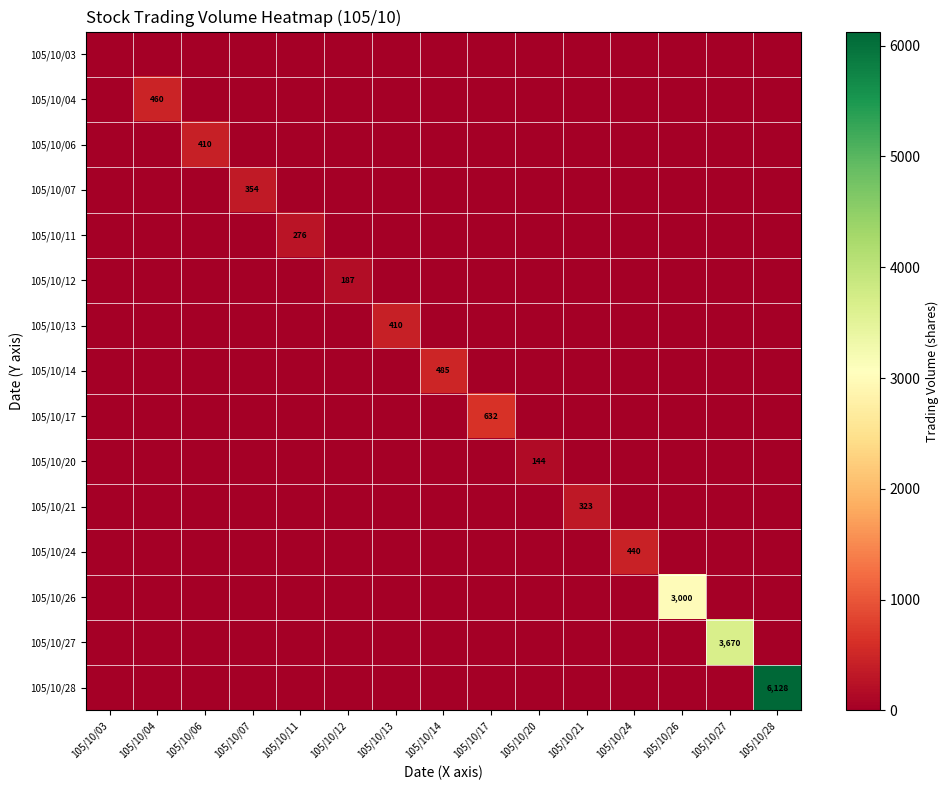

At 105/10/03, list the series in order from largest to smallest.

105/10/03, 105/10/04, 105/10/06, 105/10/07, 105/10/11, 105/10/12, 105/10/13, 105/10/14, 105/10/17, 105/10/20, 105/10/21, 105/10/24, 105/10/26, 105/10/27, 105/10/28